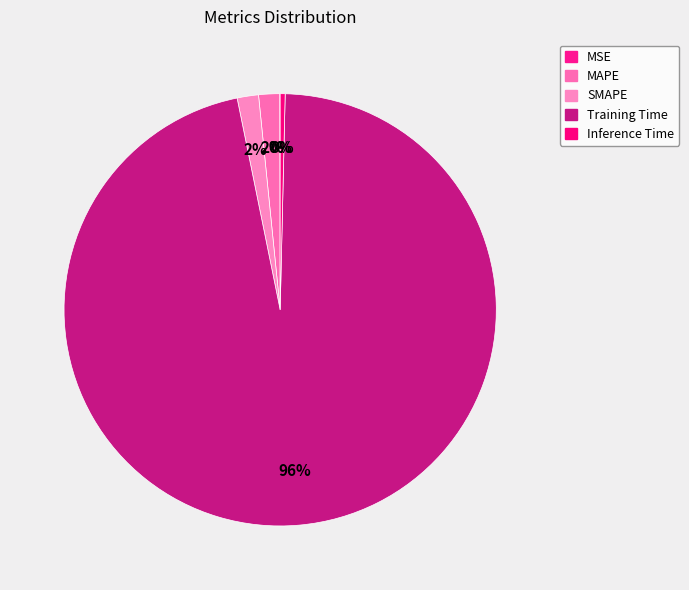

Combined, do MSE and MAPE account for over 50%?

No